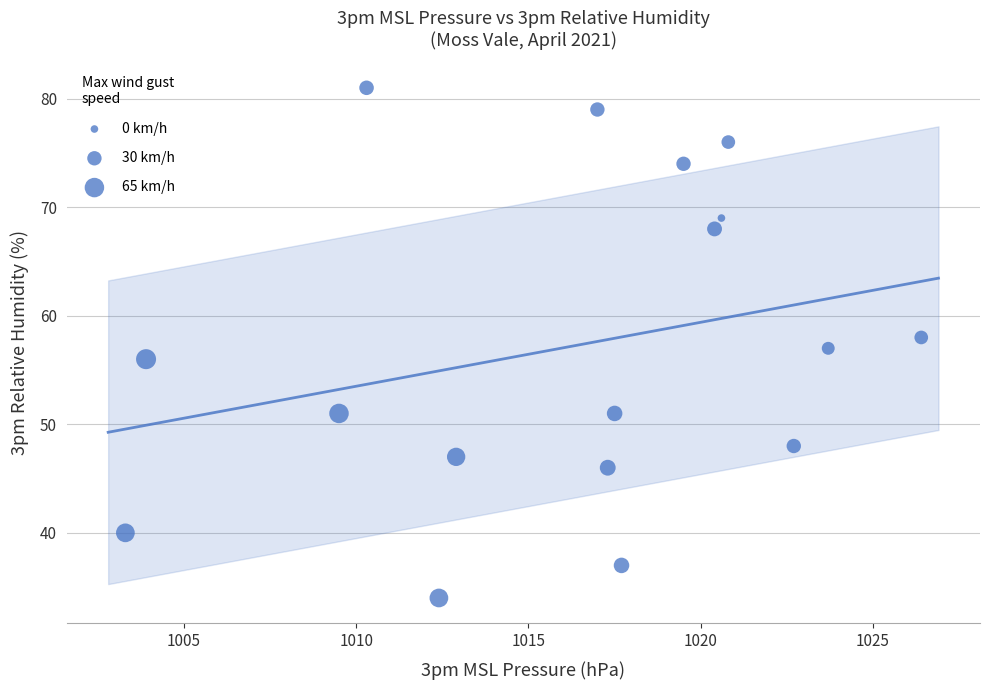

What is the range of Y values (max minus min)?

47